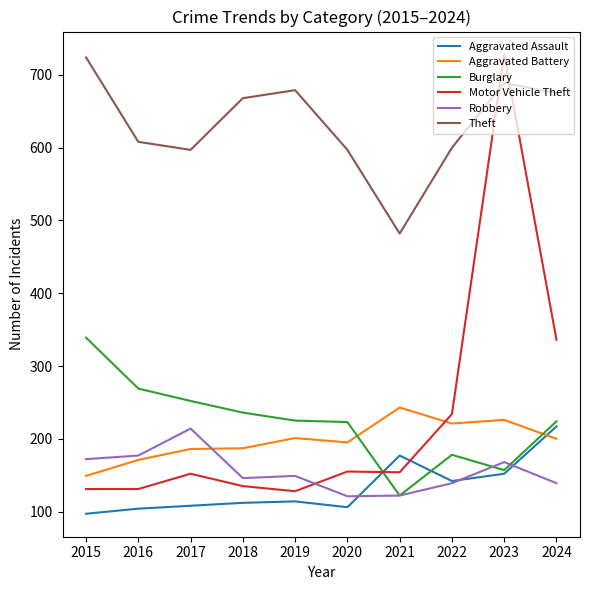

True or false: Aggravated Battery and Theft cross at least once.

False